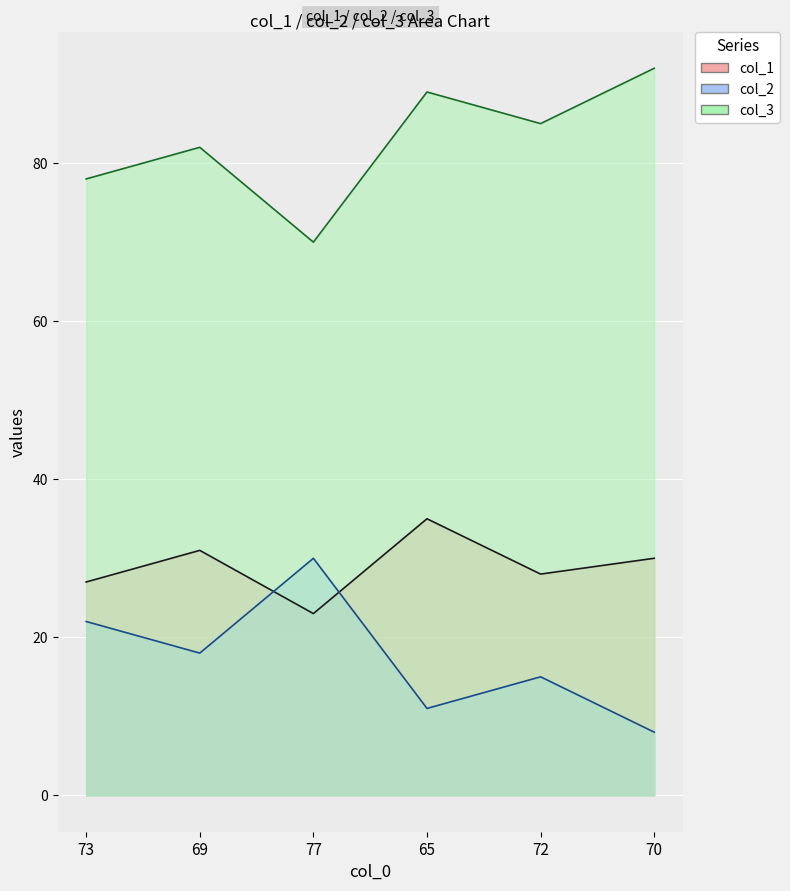

What is the average value of the col_2 series?

17